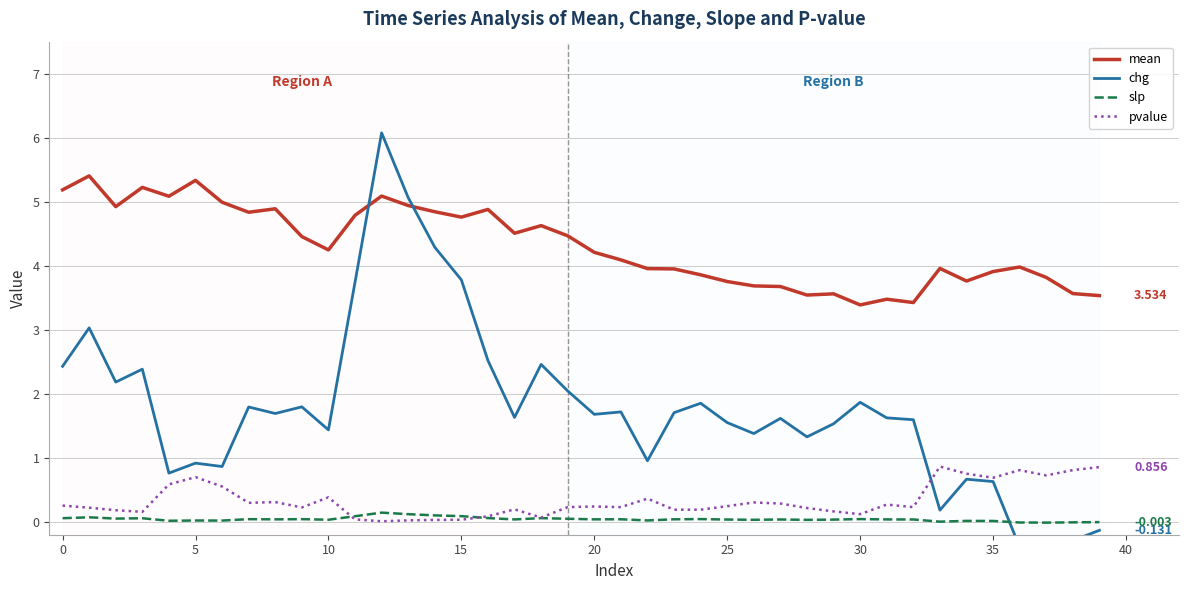

True or false: pvalue and mean intersect in this chart.

False